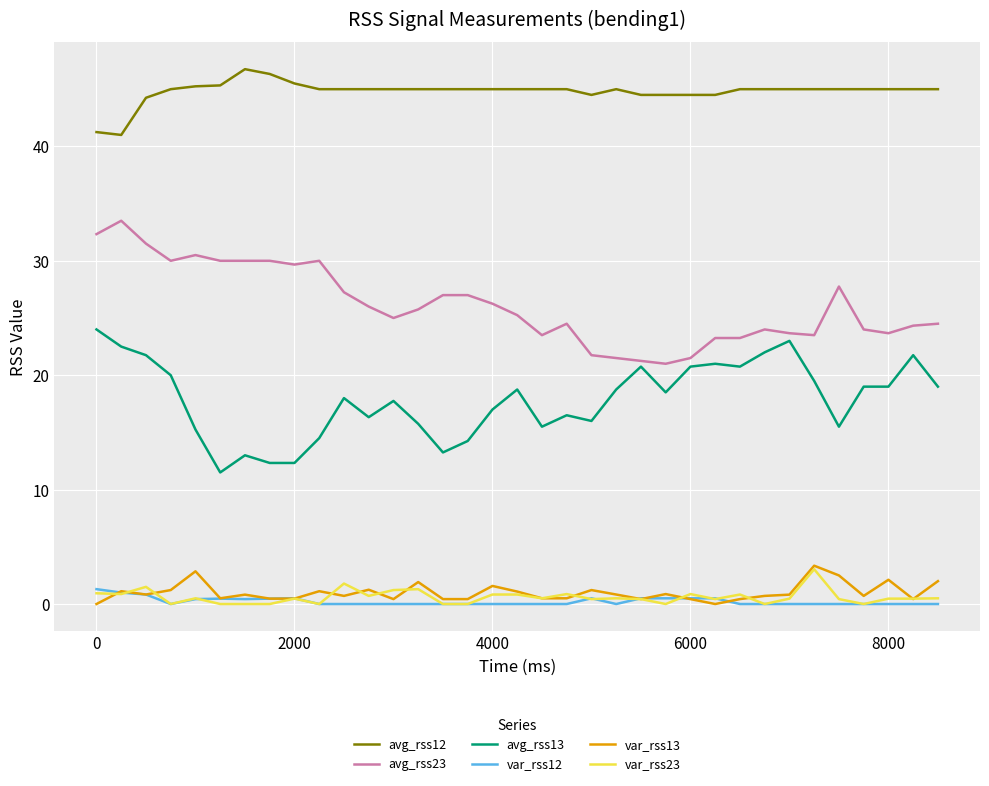

Which series has the largest total across all categories?

avg_rss12